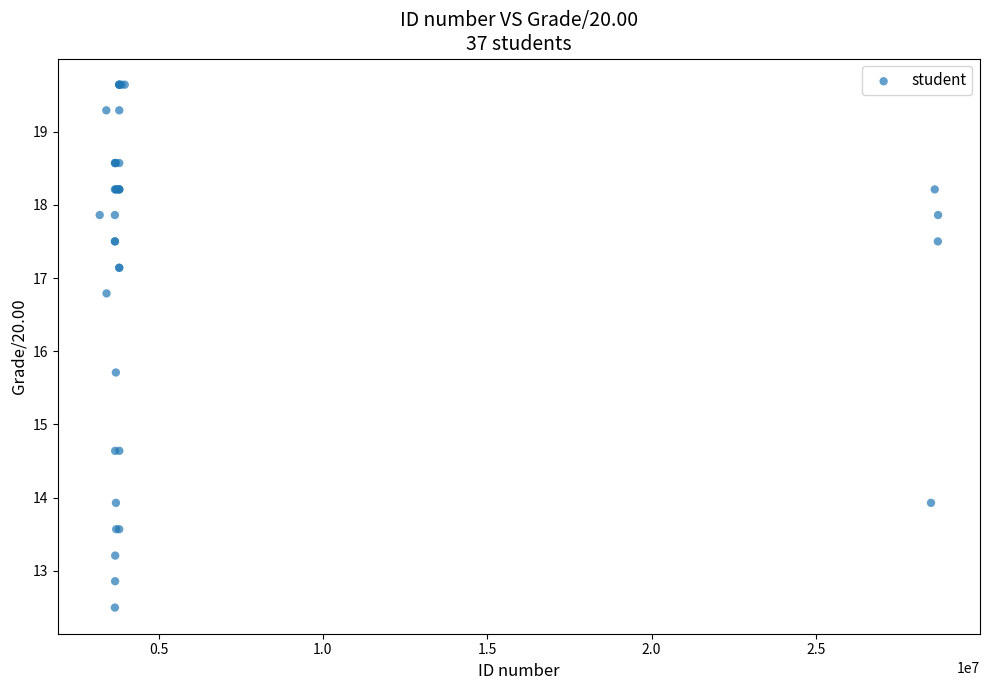

What Y value in the scatter plot is closest to 16?

15.7